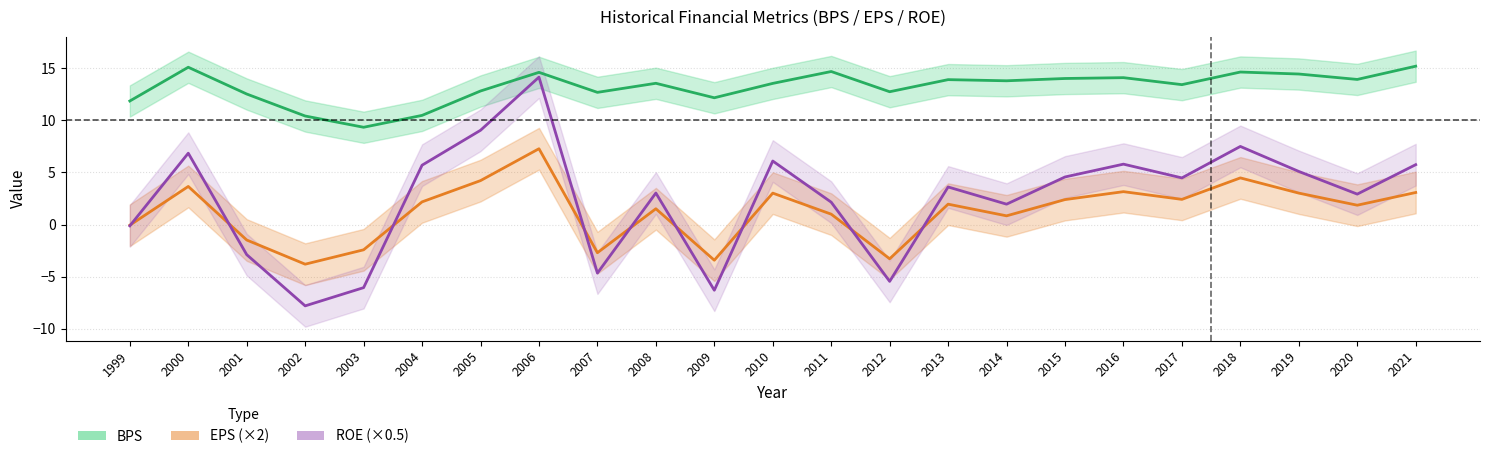

How many values in ROE (×0.5) are below zero?

7